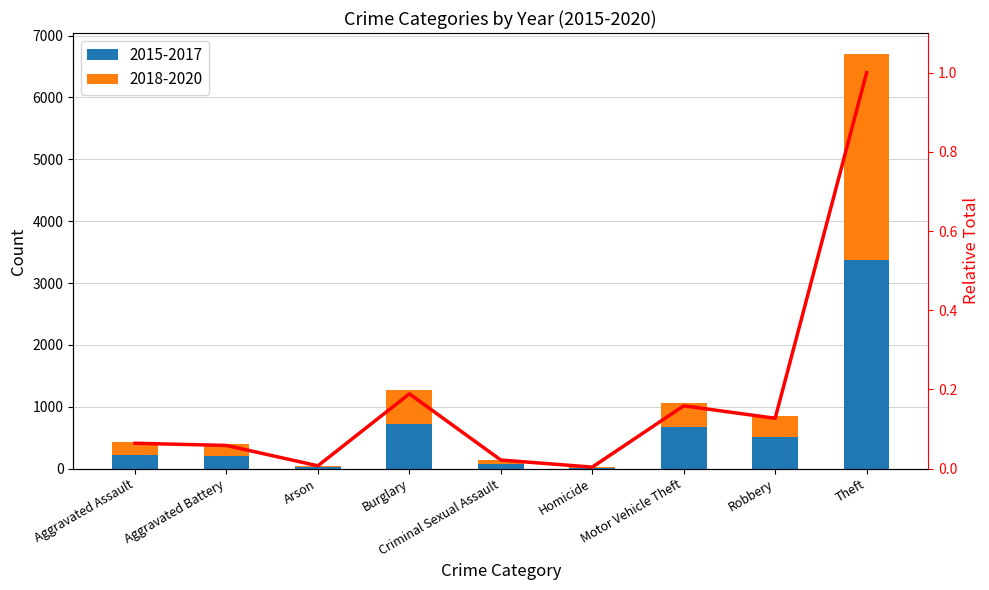

What is the label of the 6th bar from the left?

Homicide